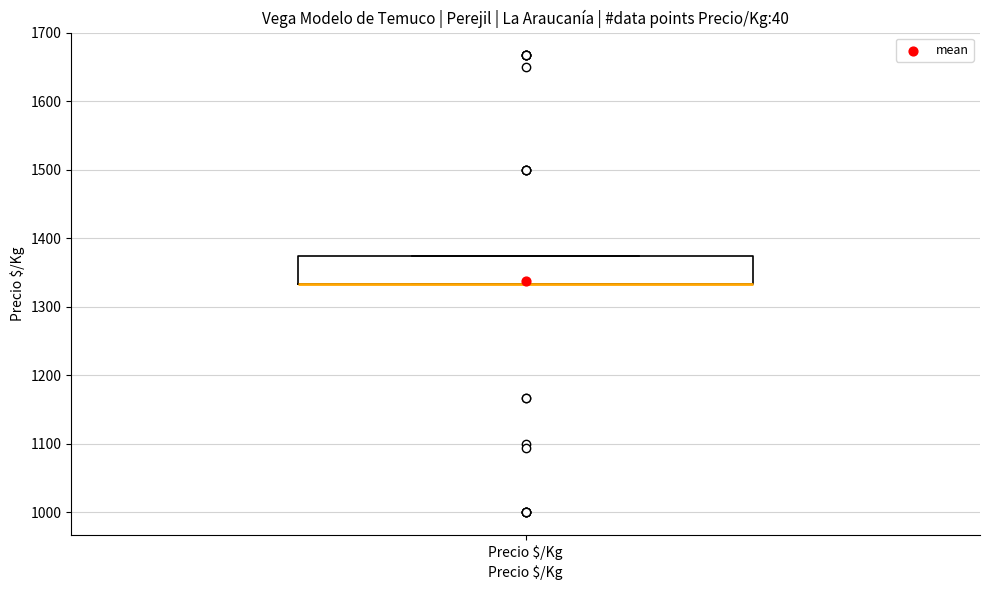

Transcribe this box plot: give where the median line is, the range the box spans, and where the two whiskers end, as read against the y-axis. The values are not printed on the chart, so give them approximately, as read against the axis.

median 1330 (drawn on the box's lower edge), box 1330 to 1370, whiskers 1330 to 1370